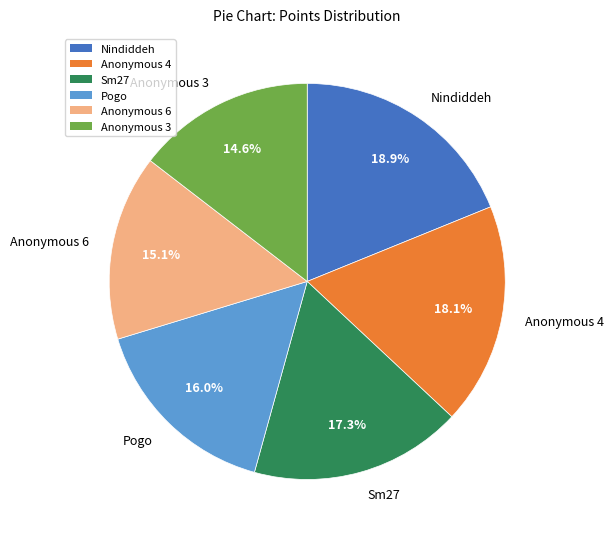

Rank the categories by value from lowest to highest.

Anonymous 3, Anonymous 6, Pogo, Sm27, Anonymous 4, Nindiddeh